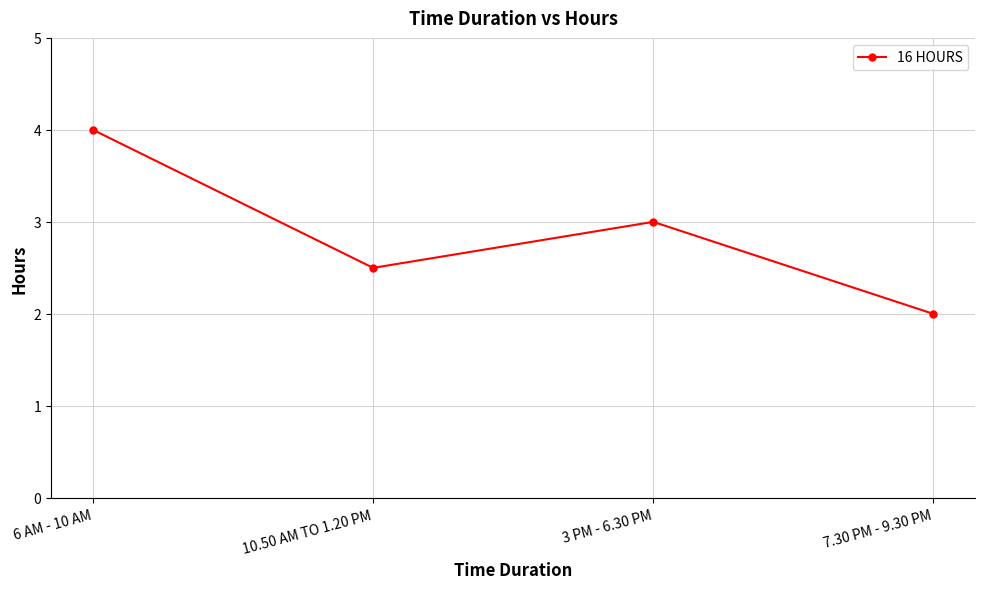

Rank the categories by value from lowest to highest.

7.30 PM - 9.30 PM, 10.50 AM TO 1.20 PM, 3 PM - 6.30 PM, 6 AM - 10 AM